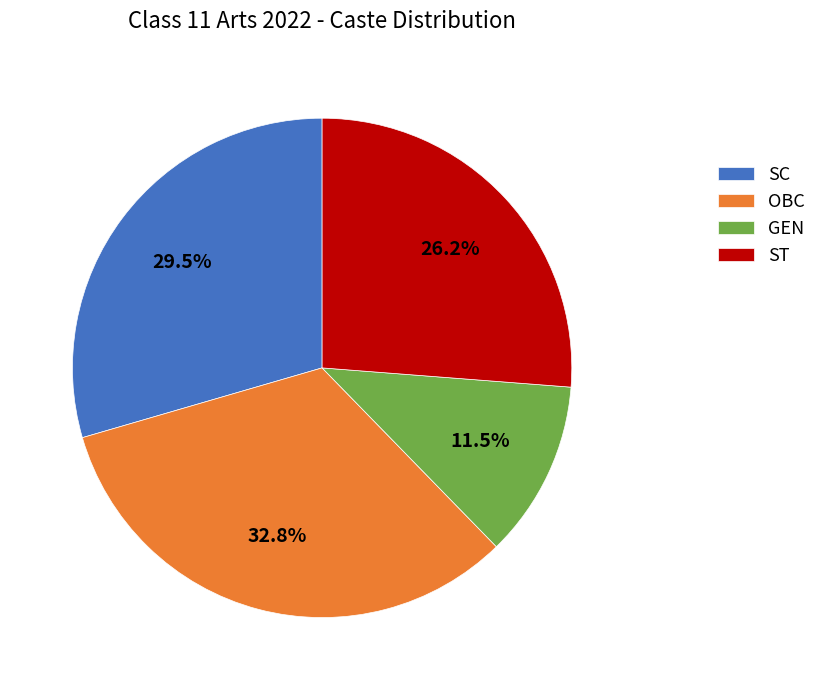

To the nearest percent, what is the average slice percentage?

25%